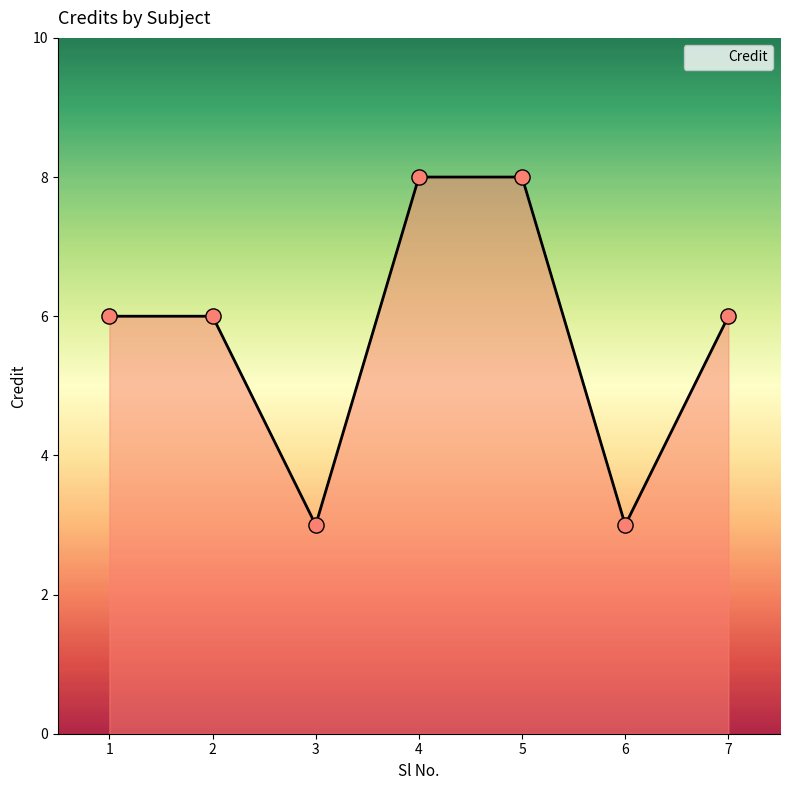

What is the change in value from 3 to 5?

+5